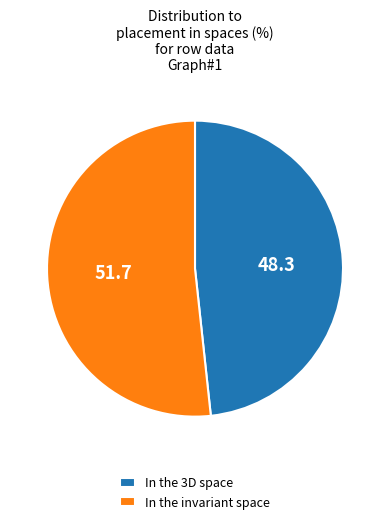

Is the sum of In the 3D space and In the invariant space greater than half?

Yes